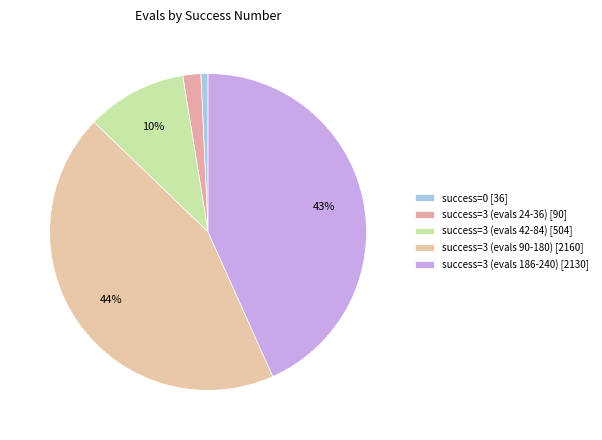

How many segments does this pie chart have?

5